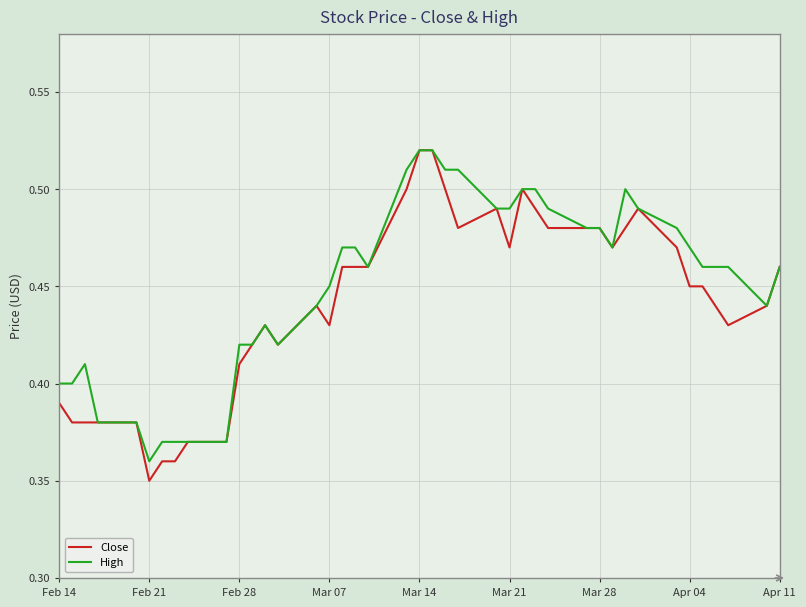

Which series has the largest range (max minus min)?

Close